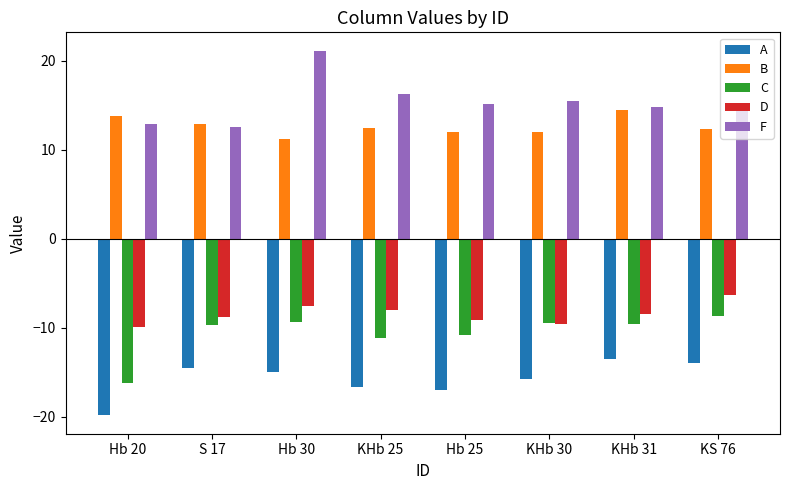

How many groups of bars are there?

8